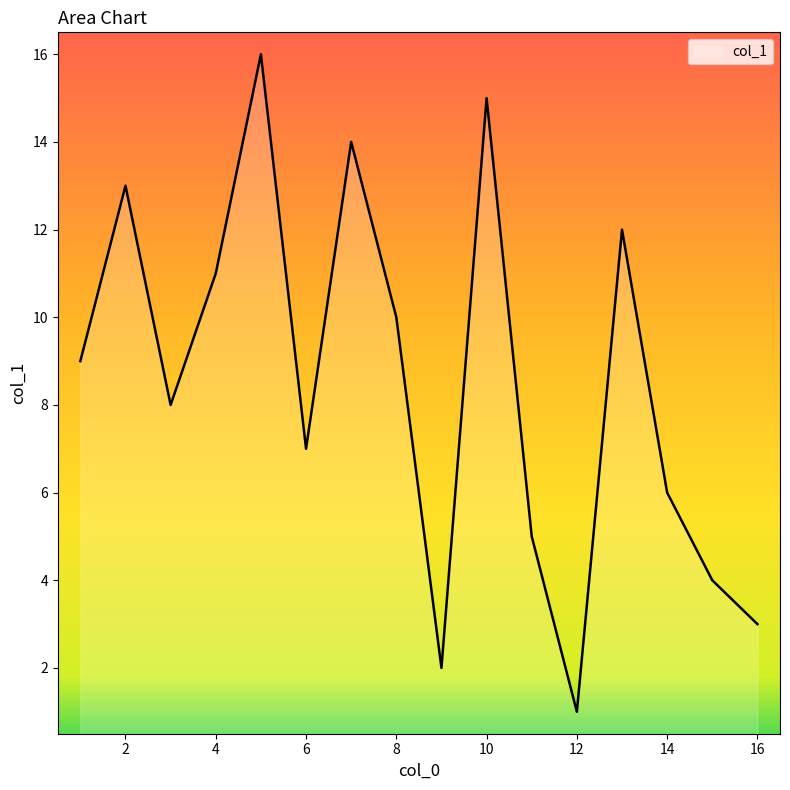

What is the difference between the maximum and minimum values?

15